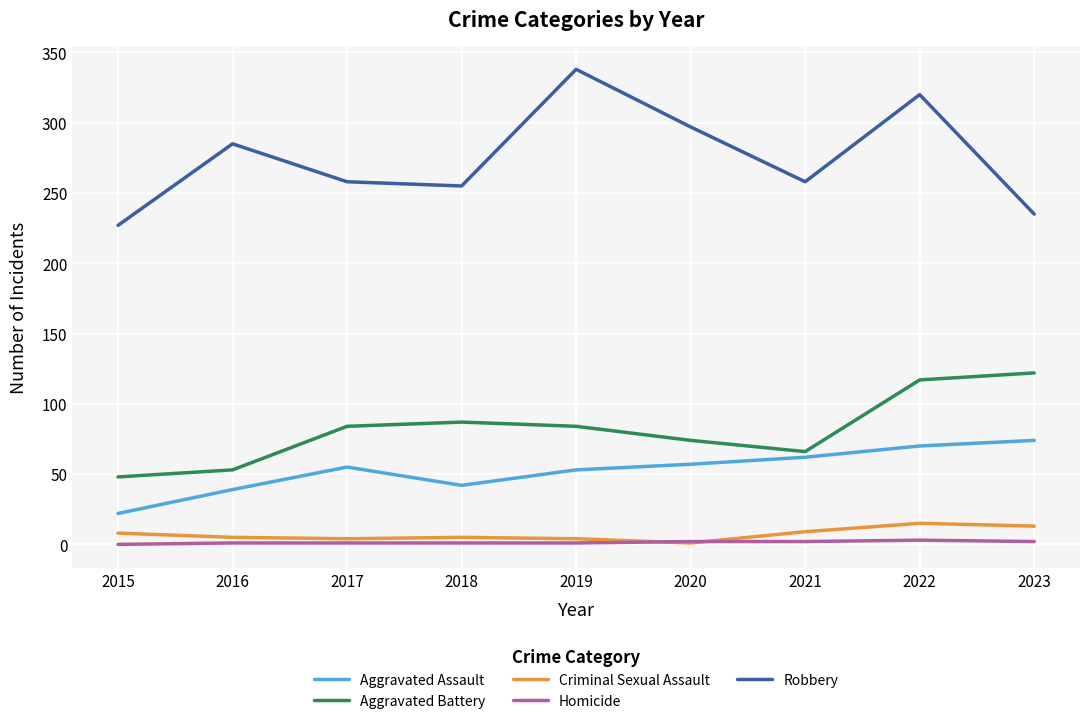

How many distinct data groups are displayed?

5